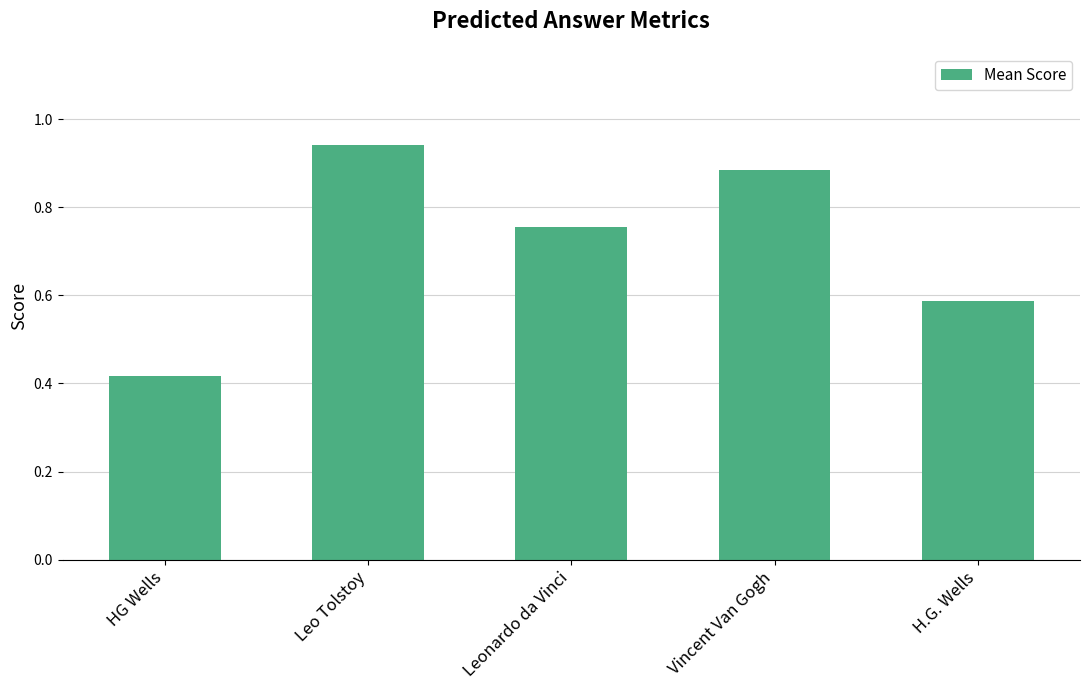

Are the bars horizontal?

No